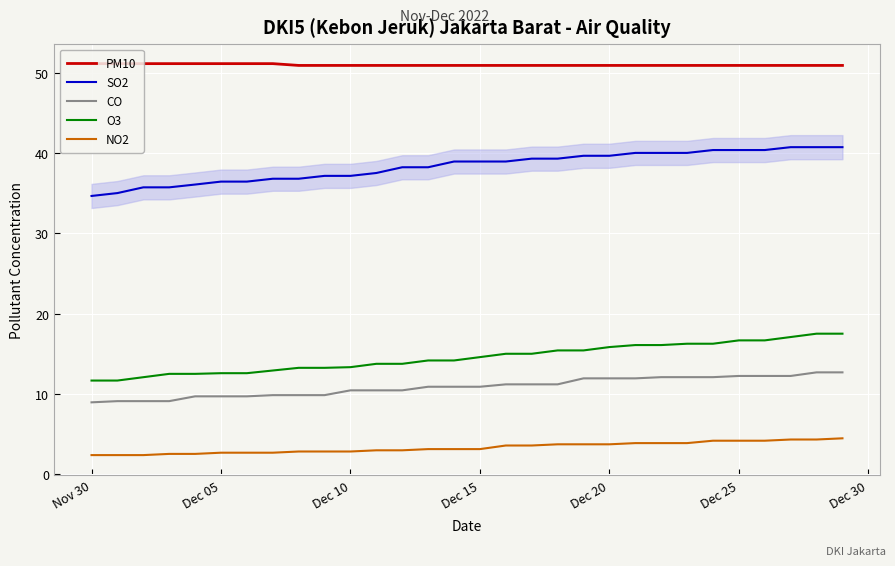

Which series has the largest total across all categories?

PM10